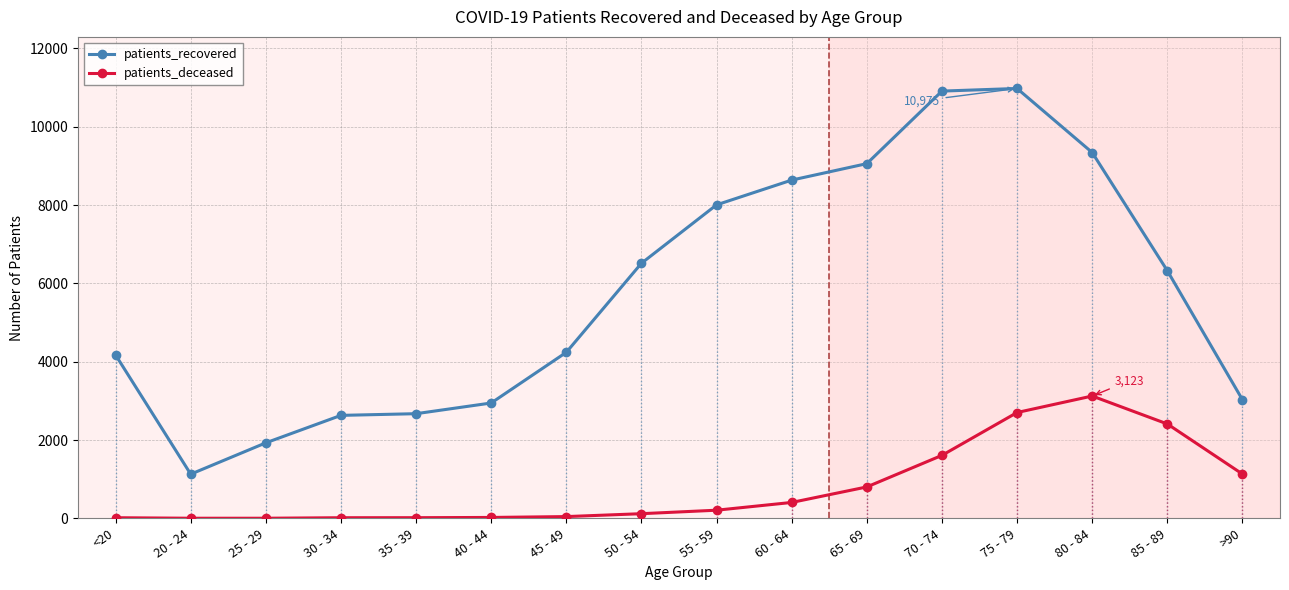

The patients_deceased series shows 3 at 25 - 29. True or false?

True